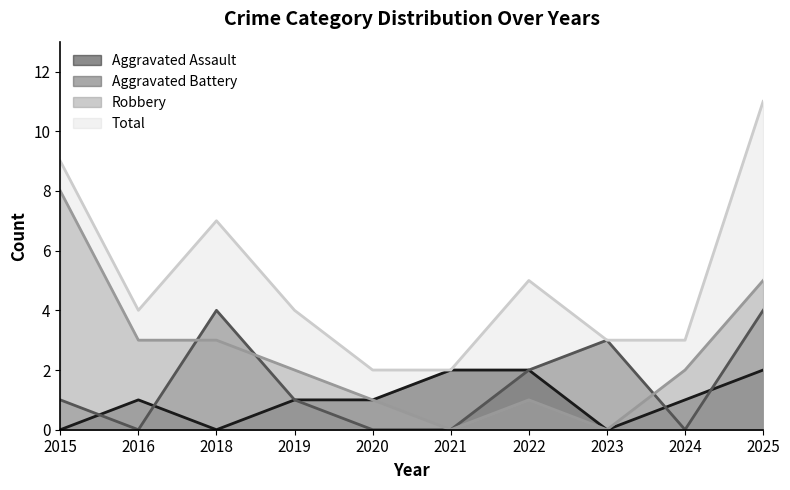

Is it true that Aggravated Assault equals 2 at 2022?

True